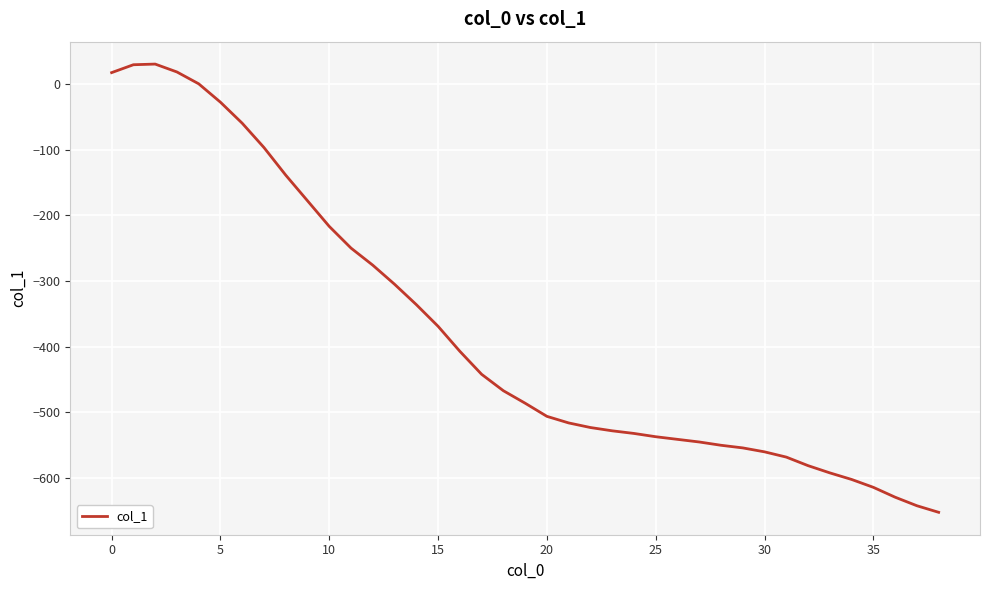

What is the maximum value shown in the chart?

30